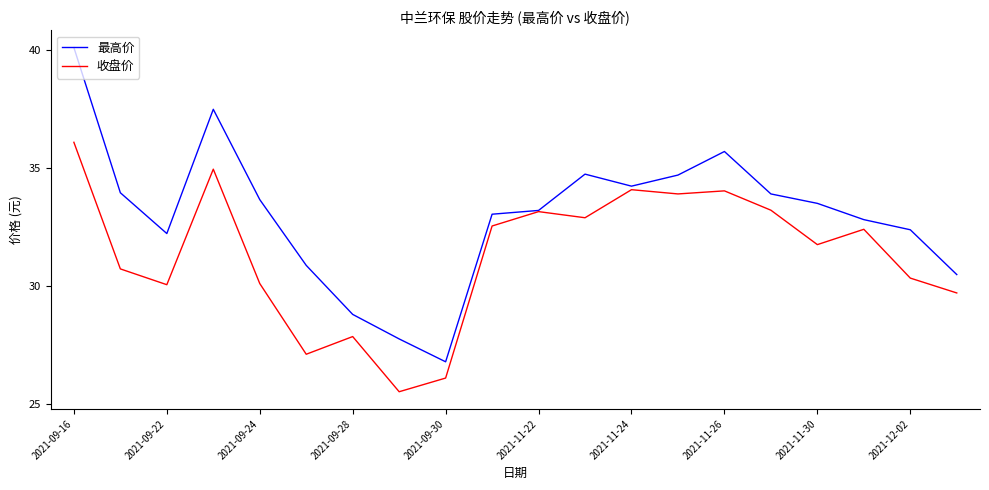

Which series has the widest spread of values?

最高价